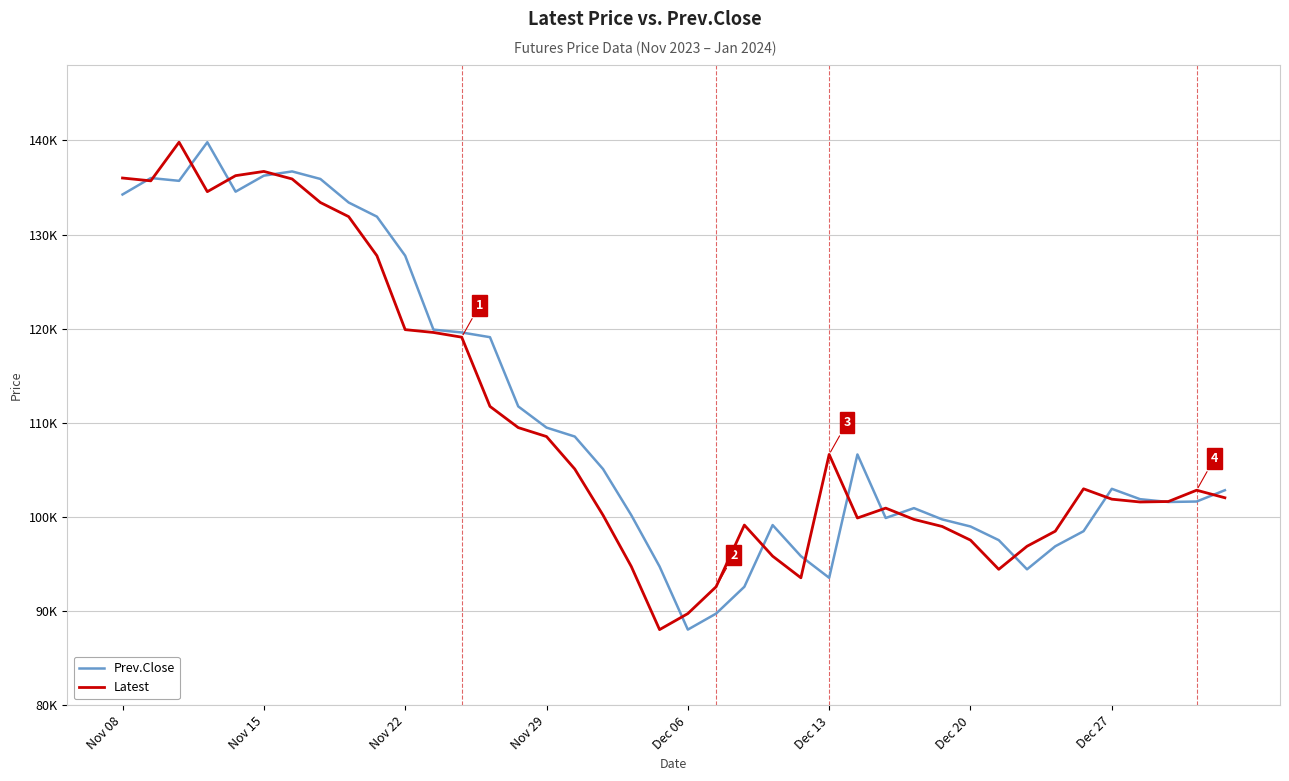

True or false: Latest and Prev.Close cross at least once.

True